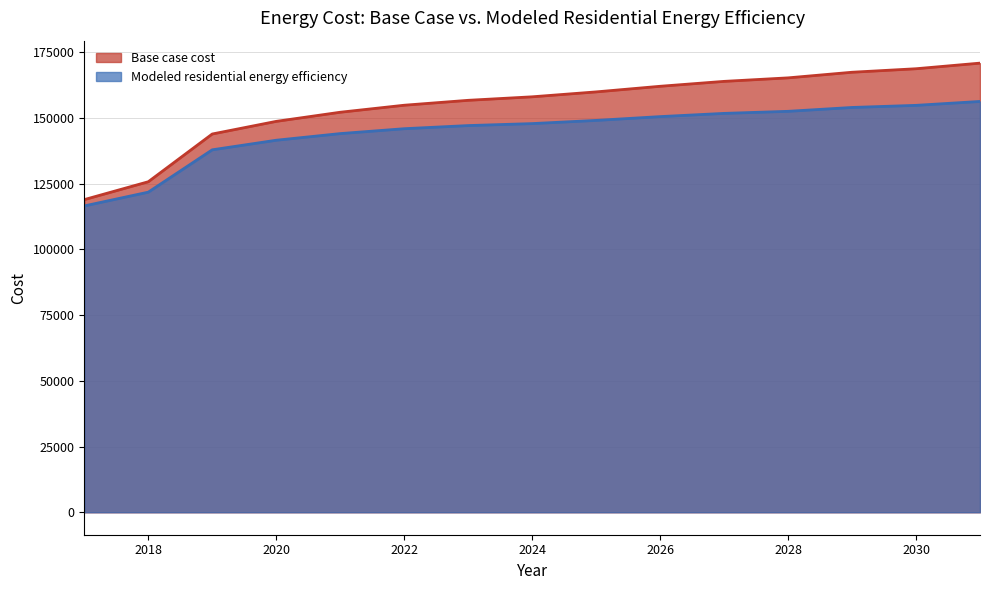

Does the chart have visible grid lines?

Yes